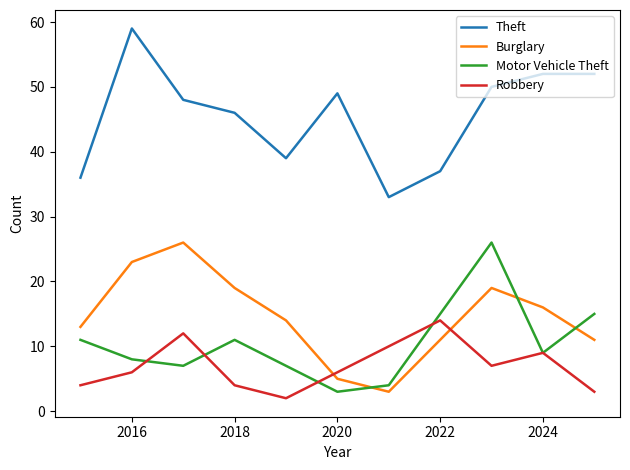

True or false: Theft and Robbery cross at least once.

False